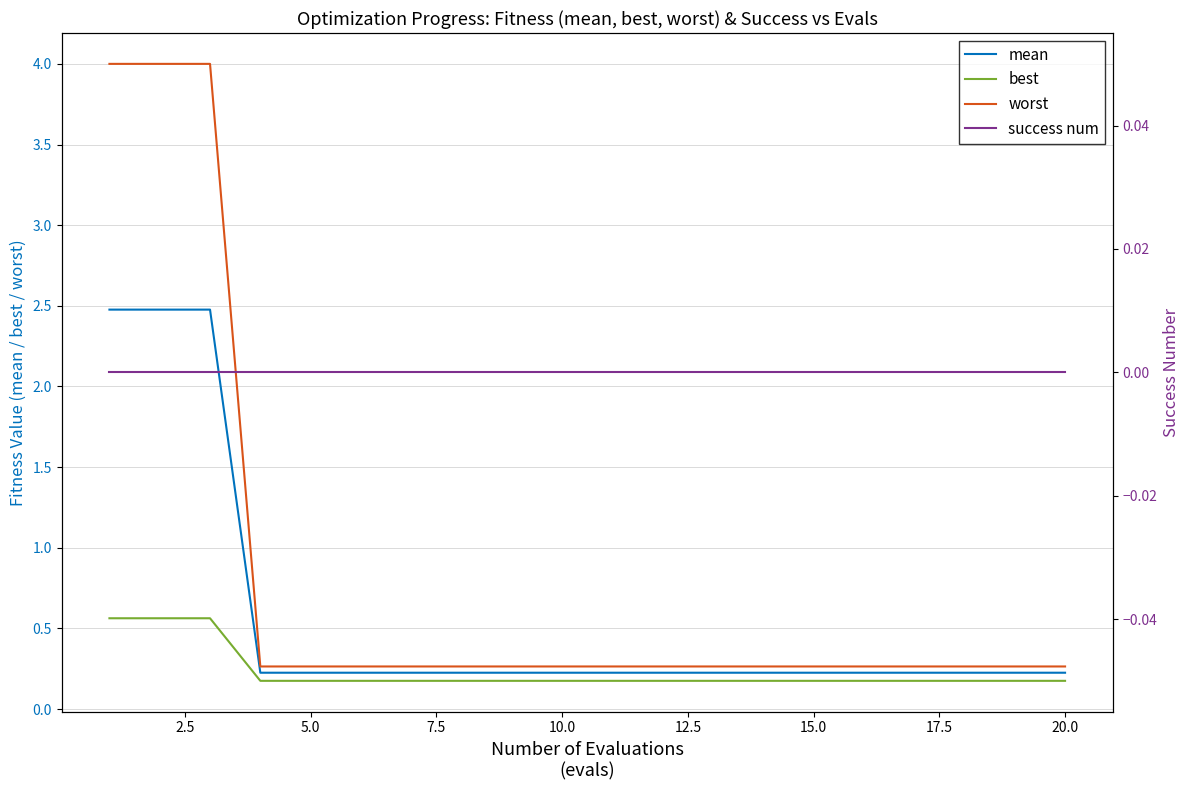

What is the maximum value for mean?

2.5